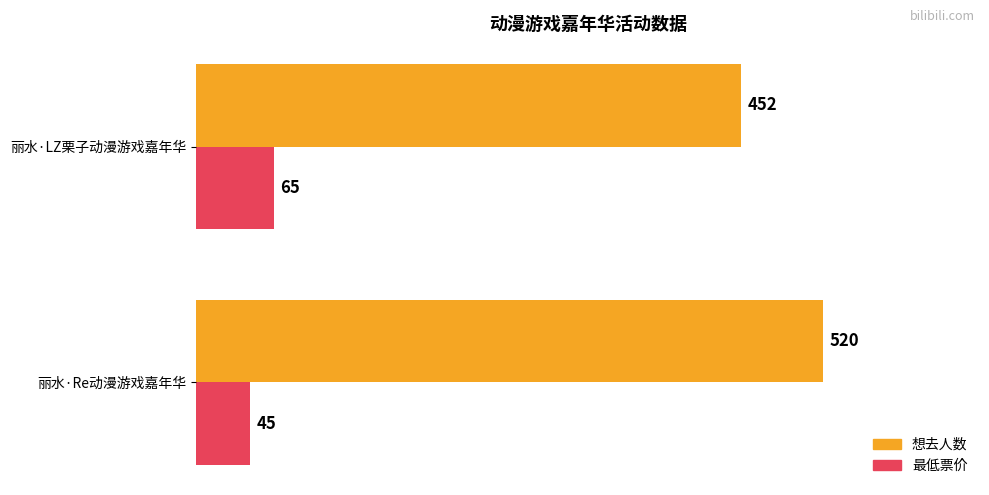

Which category has the highest value across all series?

丽水·Re动漫游戏嘉年华